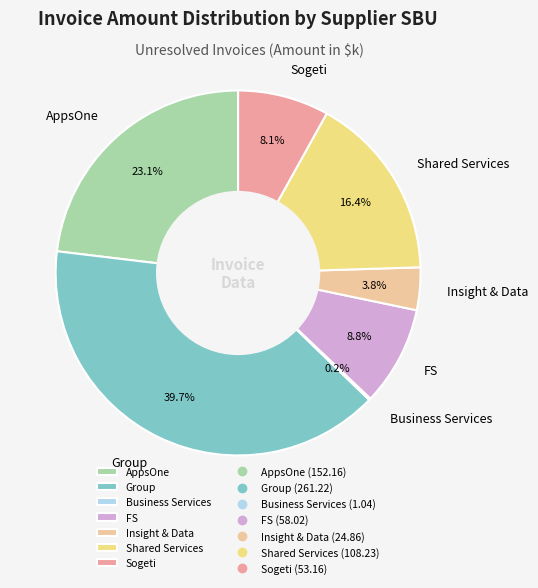

Is there a majority slice in this chart?

No